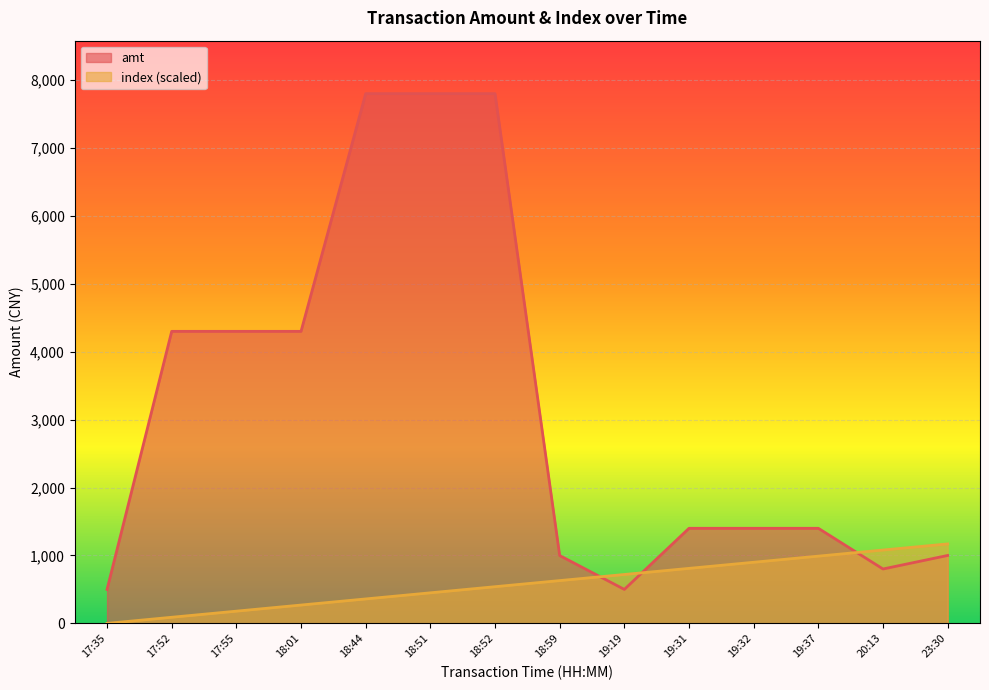

Between 18:01 and 19:31, which series saw the biggest shift?

amt